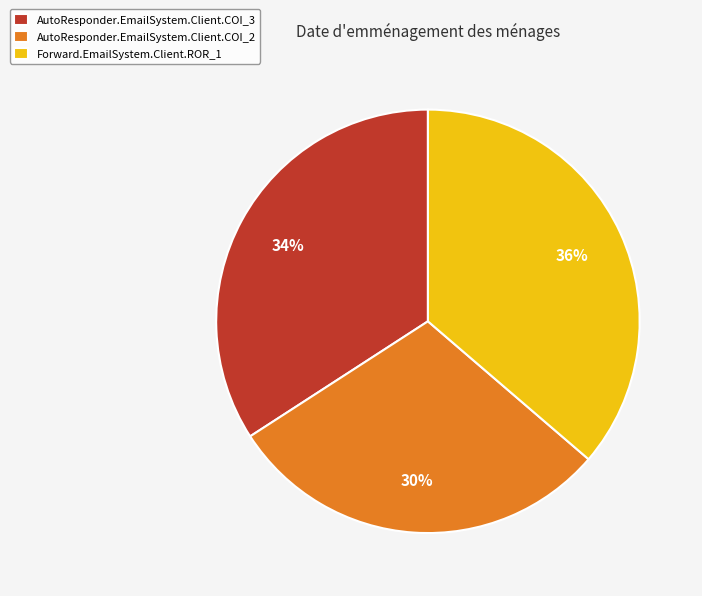

Count the number of slices in the pie.

3